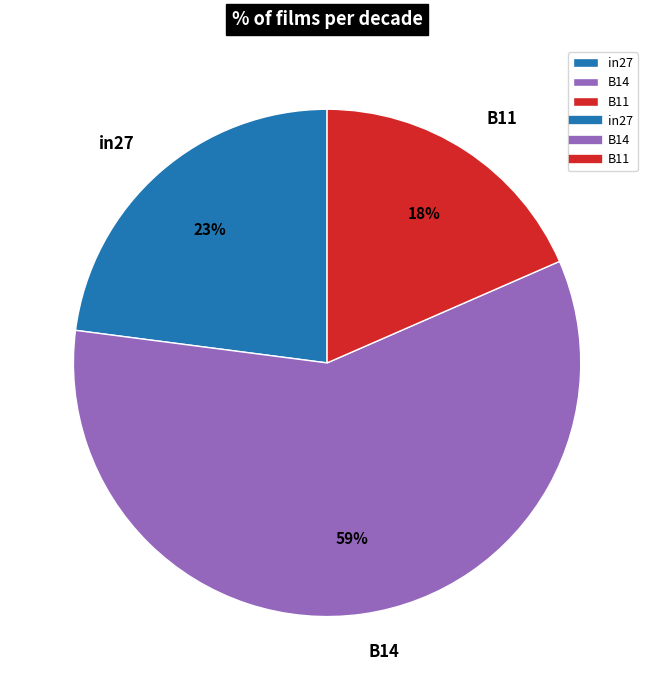

Between in27 and B11, which is larger?

in27